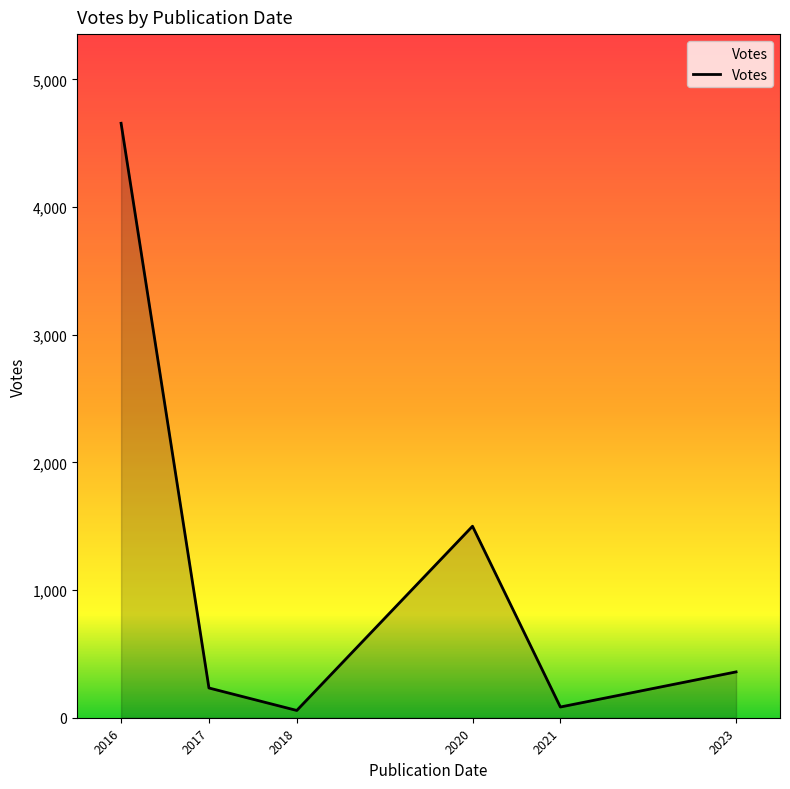

What is the difference between the second highest and minimum values?

1443